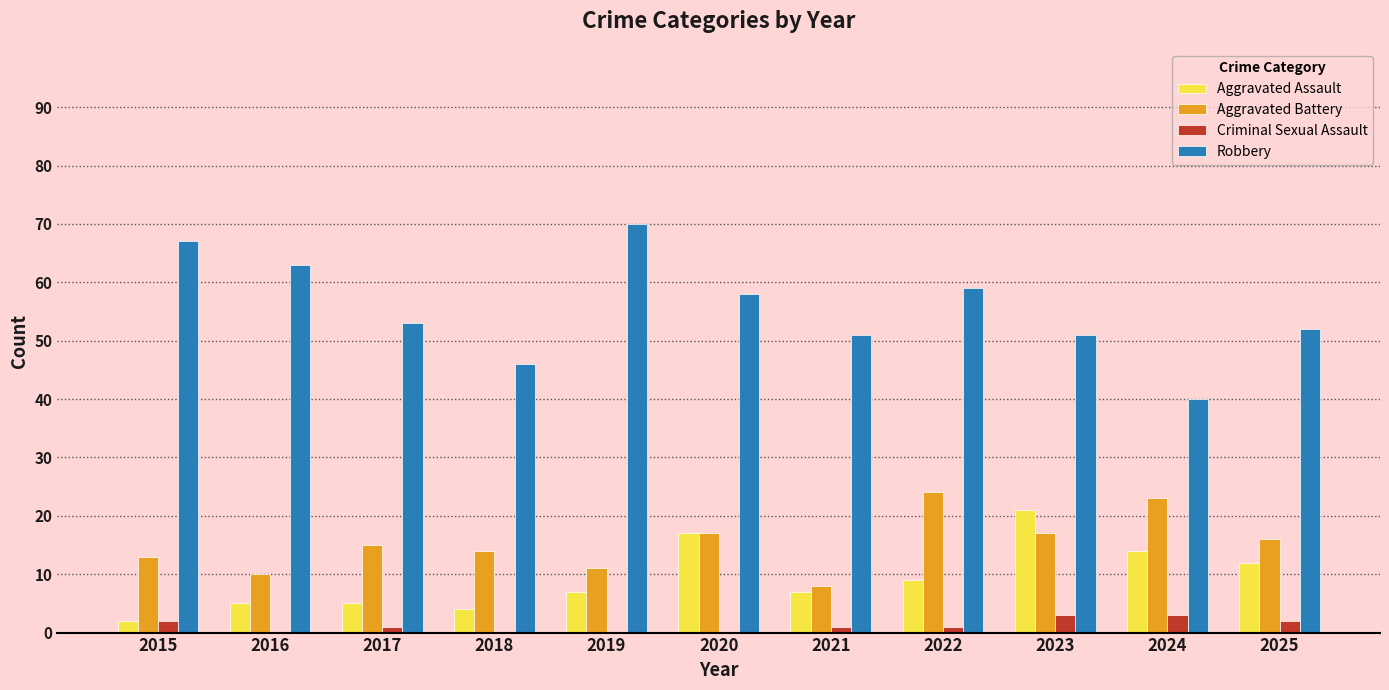

Reading left to right, transcribe all the data shown in this chart.

Aggravated Assault: 2015=2	2016=5	2017=5	2018=4	2019=7	2020=17	2021=7	2022=9	2023=21	2024=14	2025=12
Aggravated Battery: 2015=13	2016=10	2017=15	2018=14	2019=11	2020=17	2021=8	2022=24	2023=17	2024=23	2025=16
Criminal Sexual Assault: 2015=2	2016=0	2017=1	2018=0	2019=0	2020=0	2021=1	2022=1	2023=3	2024=3	2025=2
Robbery: 2015=67	2016=63	2017=53	2018=46	2019=70	2020=58	2021=51	2022=59	2023=51	2024=40	2025=52